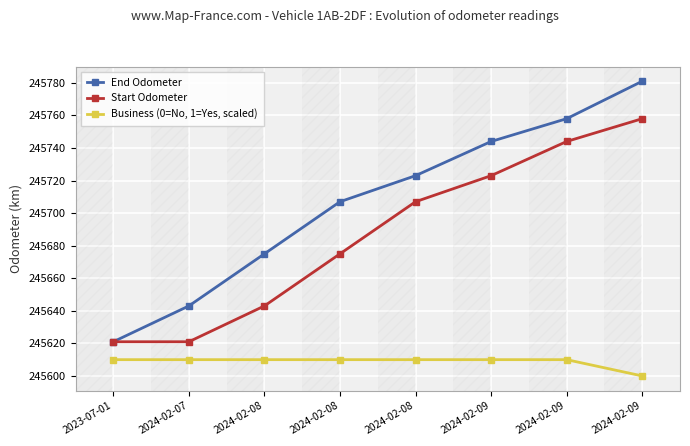

True or false: Business (0=No, 1=Yes, scaled) and End Odometer cross at least once.

False